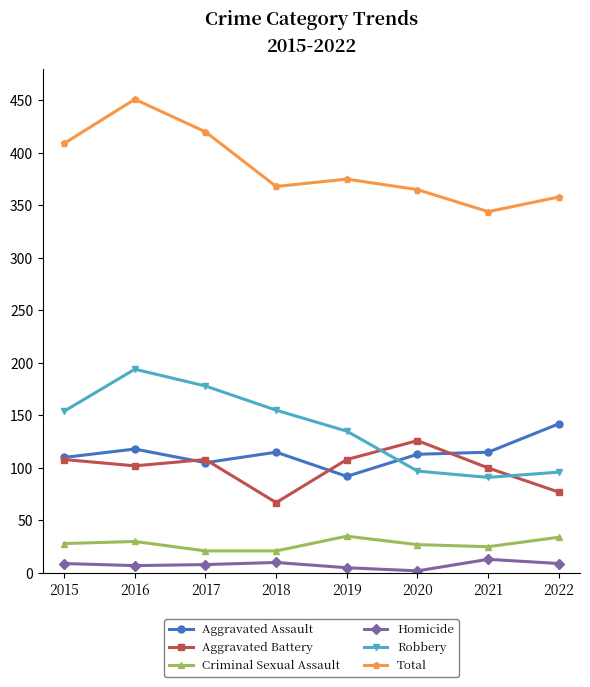

What is the lowest value of the Aggravated Battery series?

67